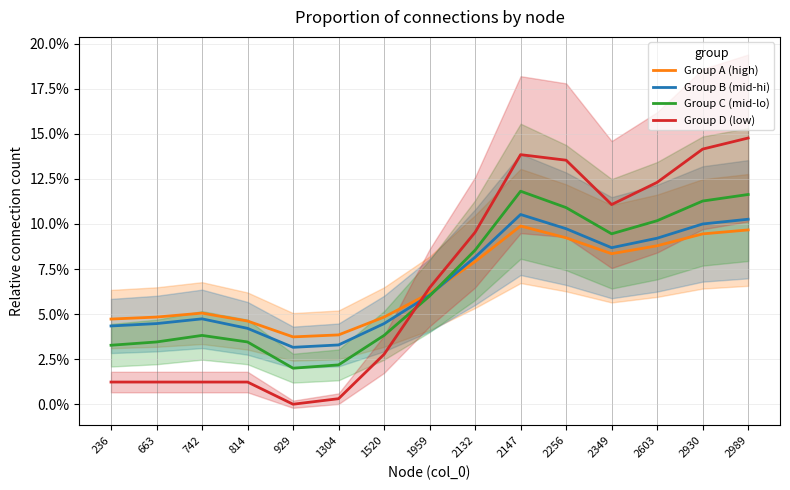

Reading left to right, what are all the values shown in this chart?

Group A (high): 0.0	0.0	0.1	0.0	0.0	0.0	0.0	0.1	0.1	0.1	0.1	0.1	0.1	0.1	0.1
Group B (mid-hi): 0.0	0.0	0.0	0.0	0.0	0.0	0.0	0.1	0.1	0.1	0.1	0.1	0.1	0.1	0.1
Group C (mid-lo): 0.0	0.0	0.0	0.0	0.0	0.0	0.0	0.1	0.1	0.1	0.1	0.1	0.1	0.1	0.1
Group D (low): 0.0	0.0	0.0	0.0	0.0	0.0	0.0	0.1	0.1	0.1	0.1	0.1	0.1	0.1	0.1